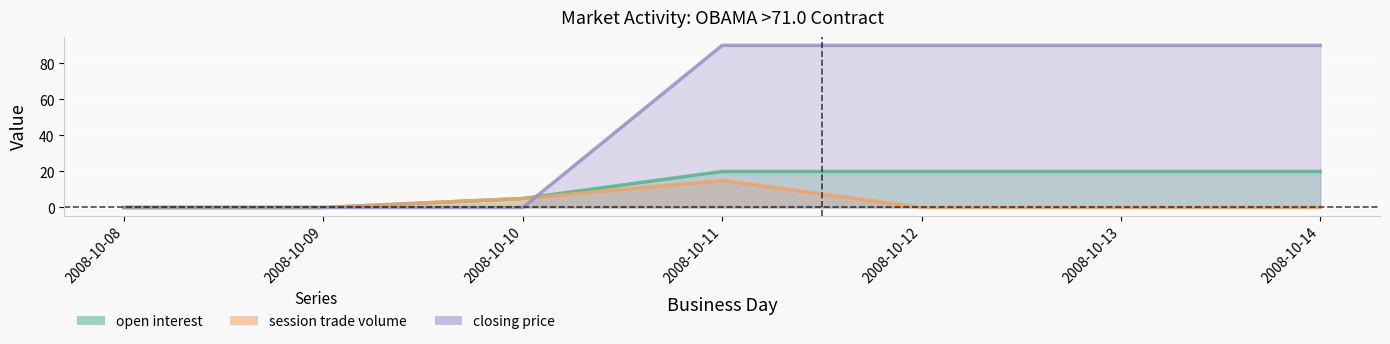

The session trade volume series shows 15 at 2008-10-11. True or false?

True